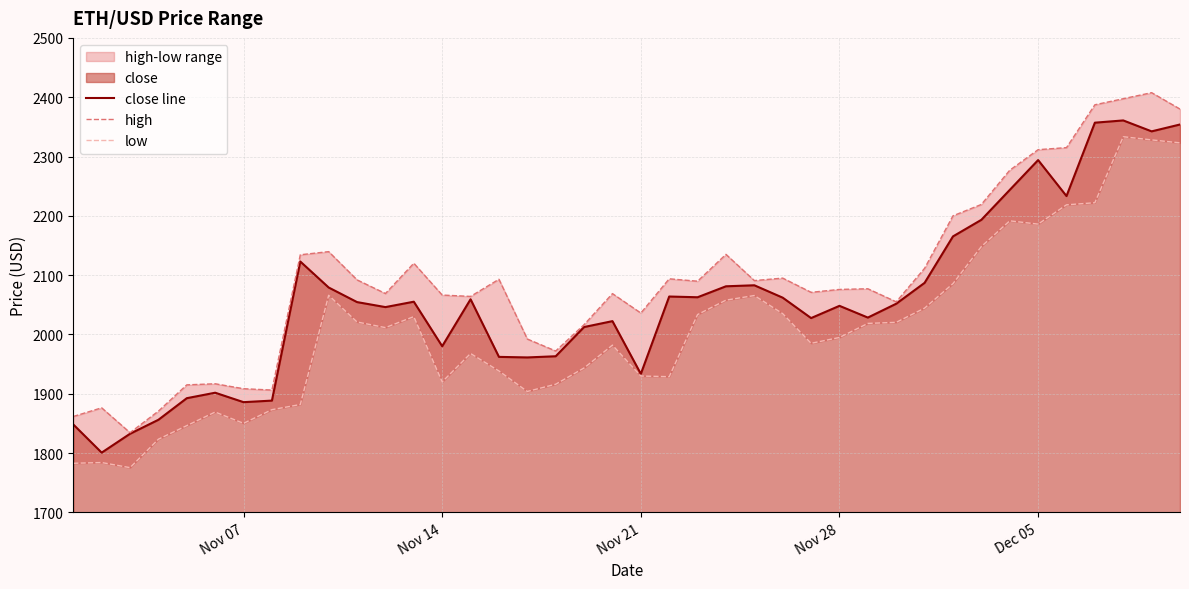

What is the lowest value of the close line series?

1800.7